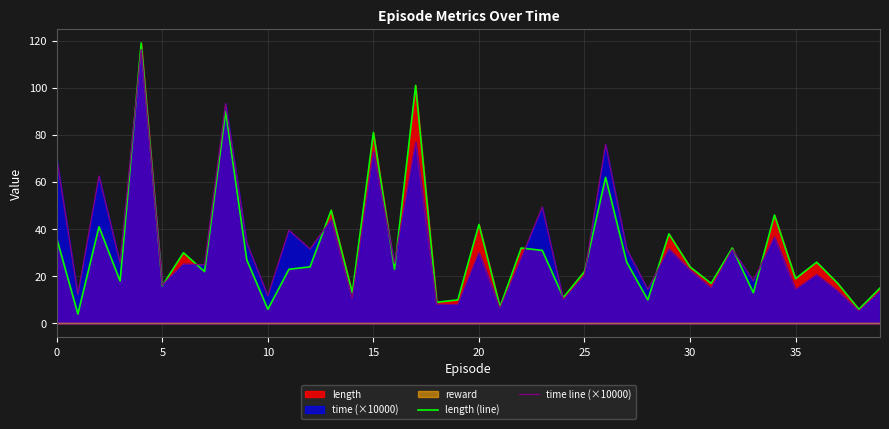

What is the lowest value of the time line (×10000) series?

5.2